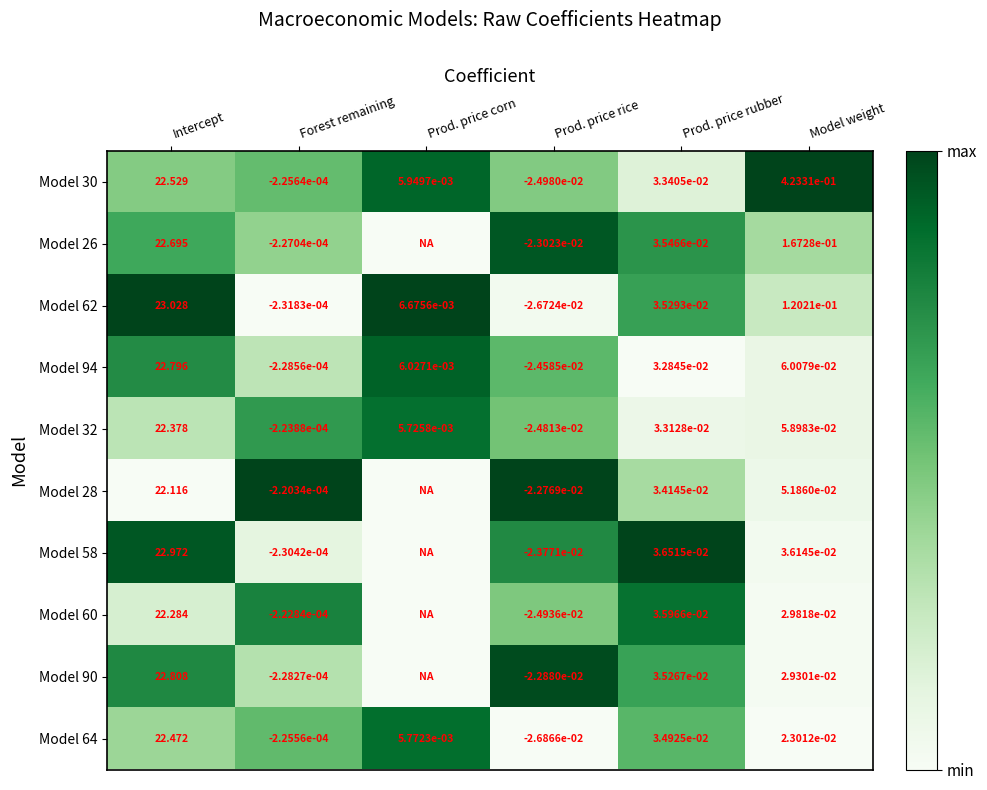

Is it true that Model 64 equals -0.6 at Model weight?

False